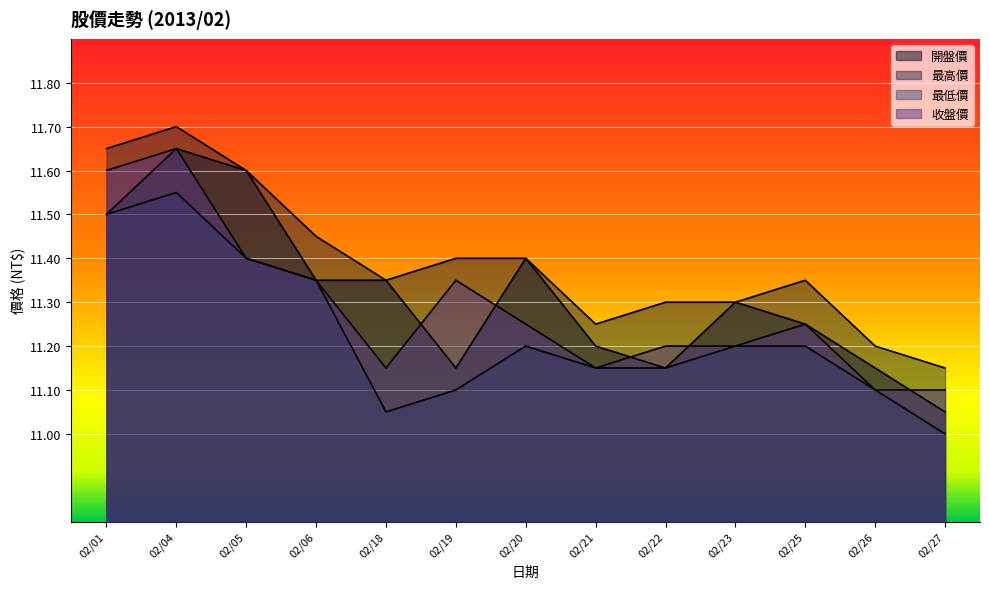

Which series has the widest spread of values?

開盤價